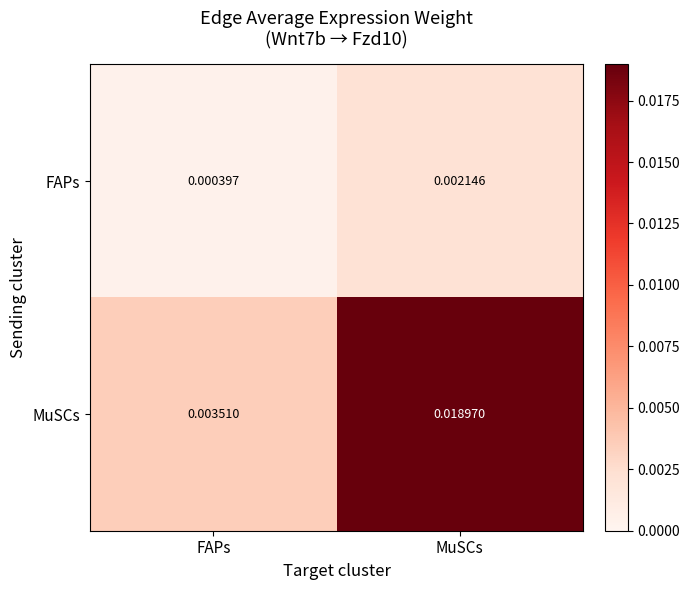

List the series in order of their peak value, highest first.

MuSCs, FAPs